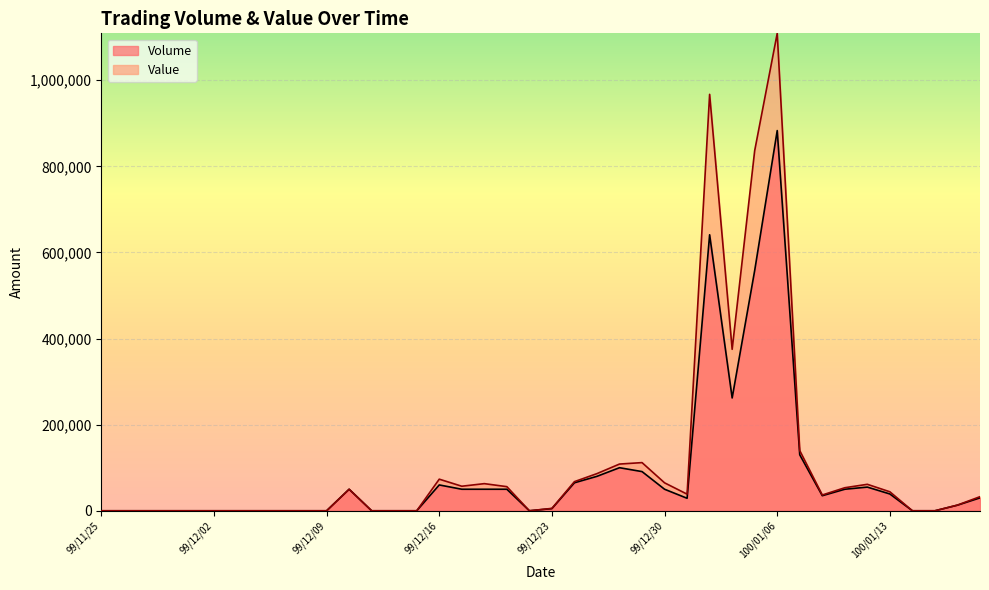

The Value series shows 51556 at 100/01/10. True or false?

False